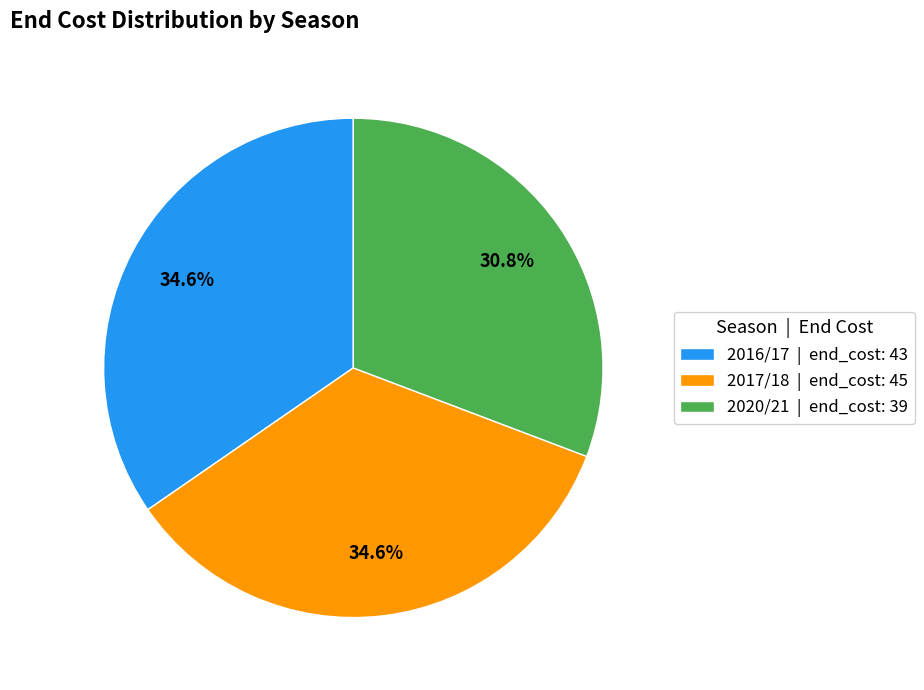

How much of the chart is everything except 2016/17 | end_cost: 43?

65.4%